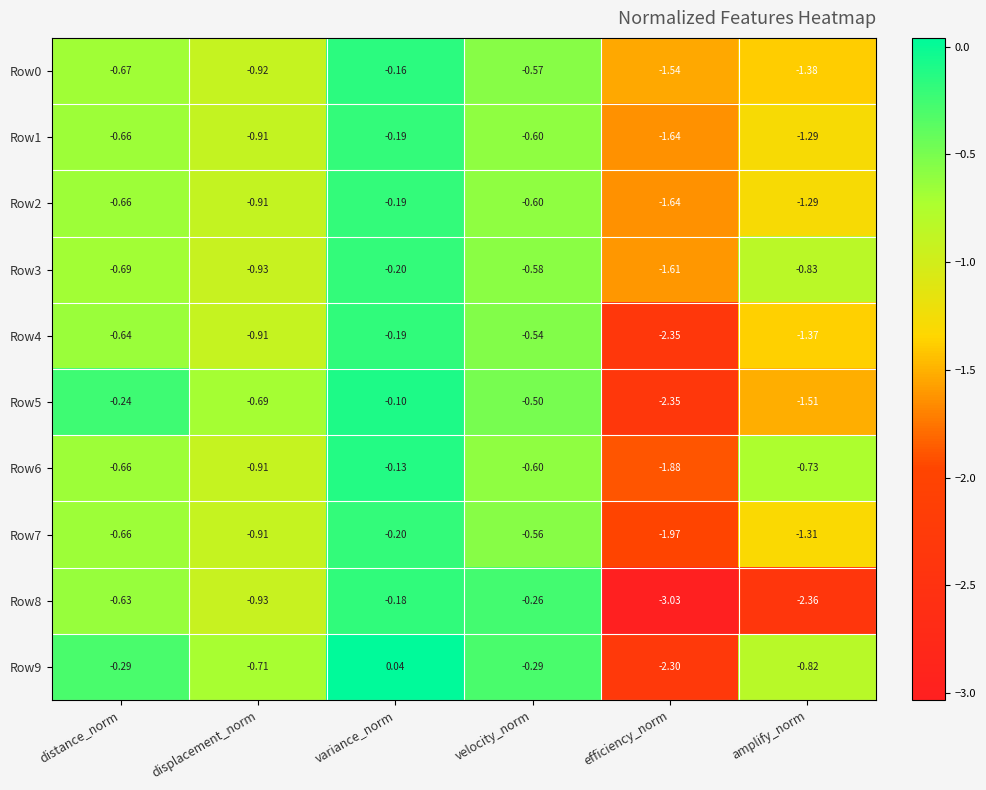

Is the value of Row3 at amplify_norm greater than the value of Row2 at amplify_norm?

Yes